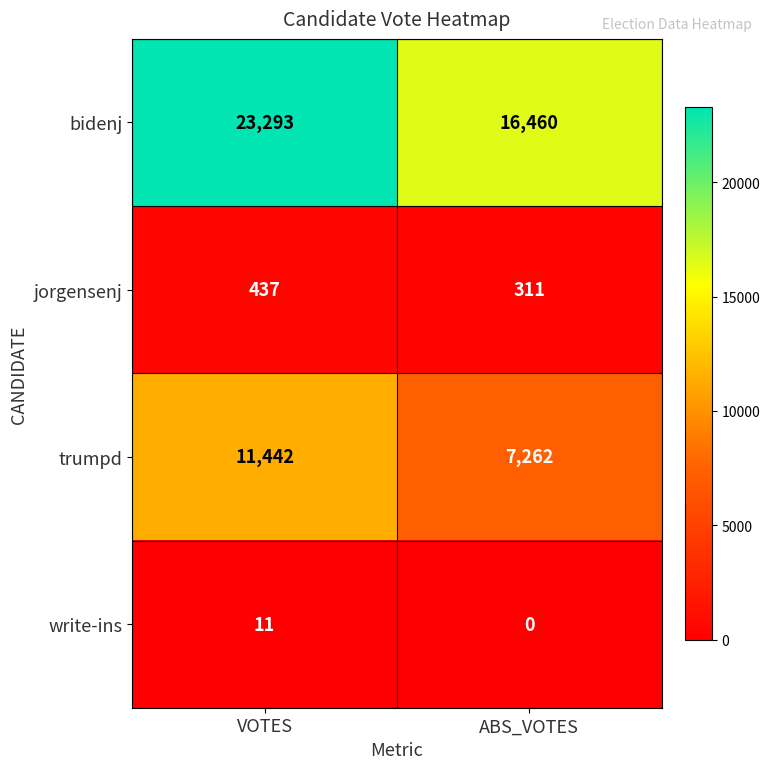

Which series has the widest spread of values?

bidenj